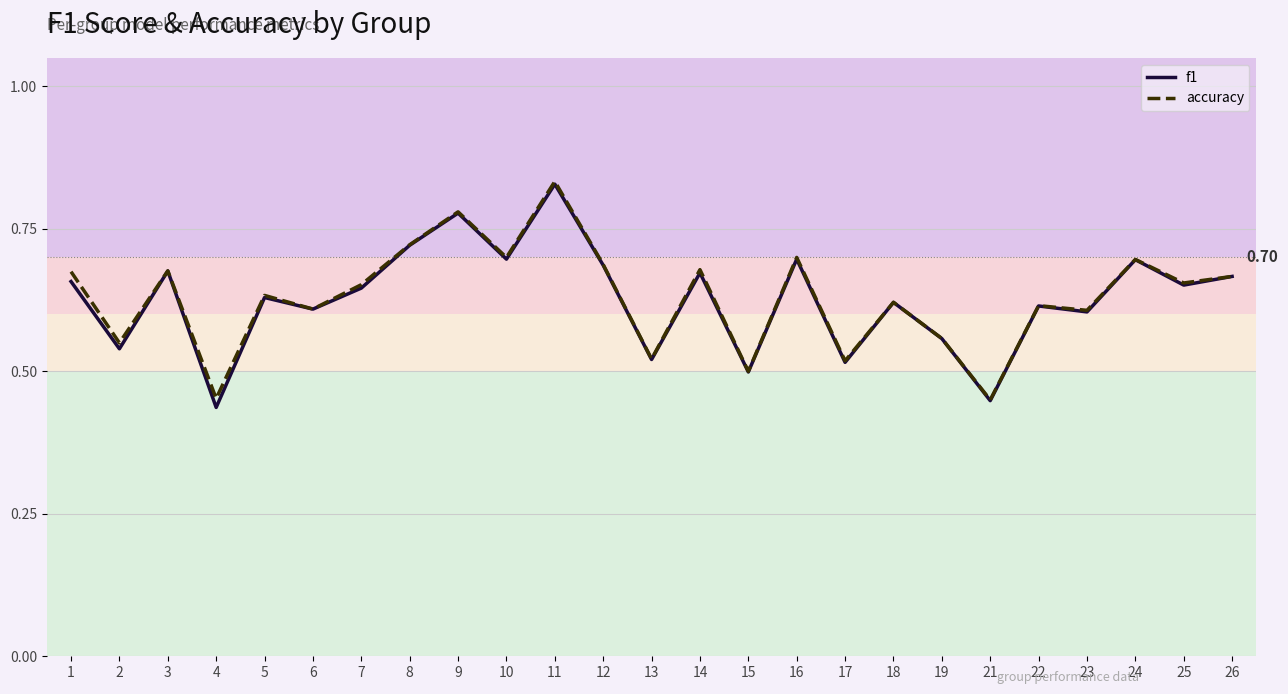

How many data points does each series have?

25